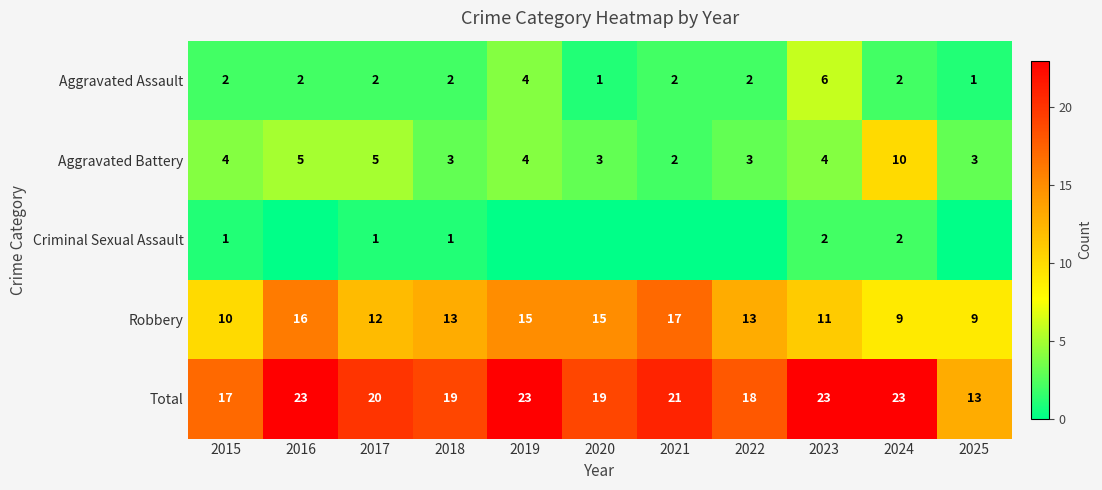

What is the difference between the highest and lowest values at 2017?

19